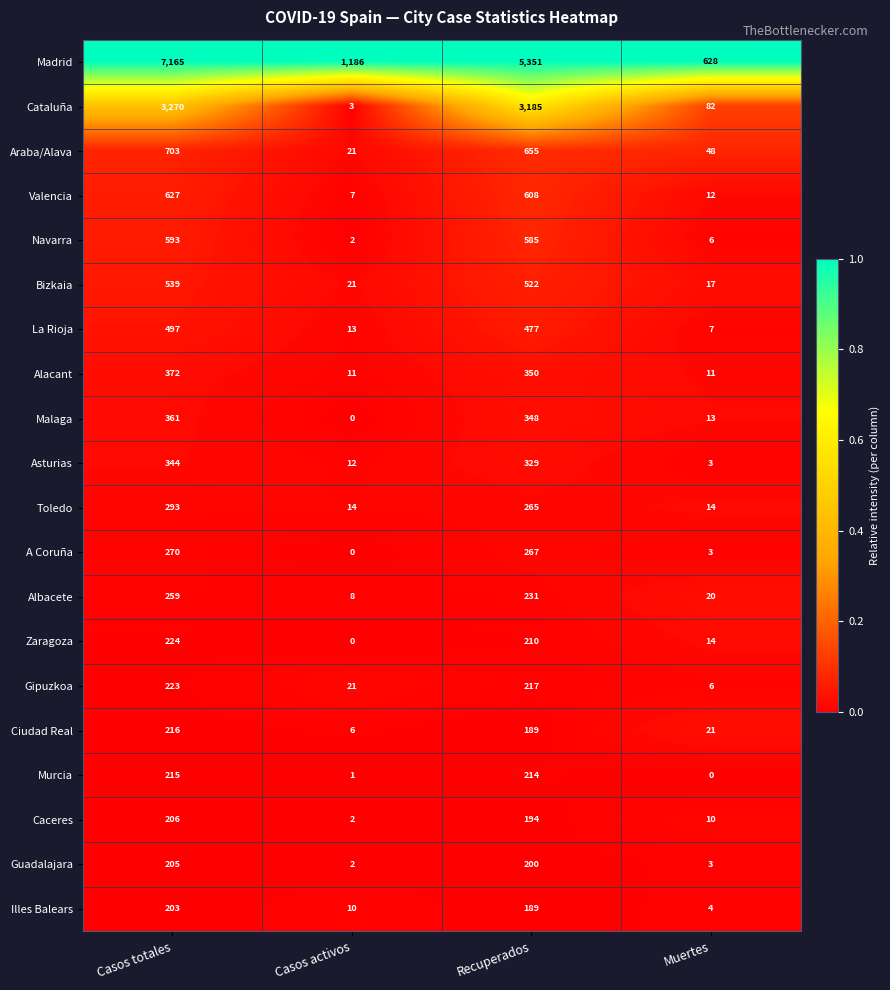

What is the greatest value displayed?

7165